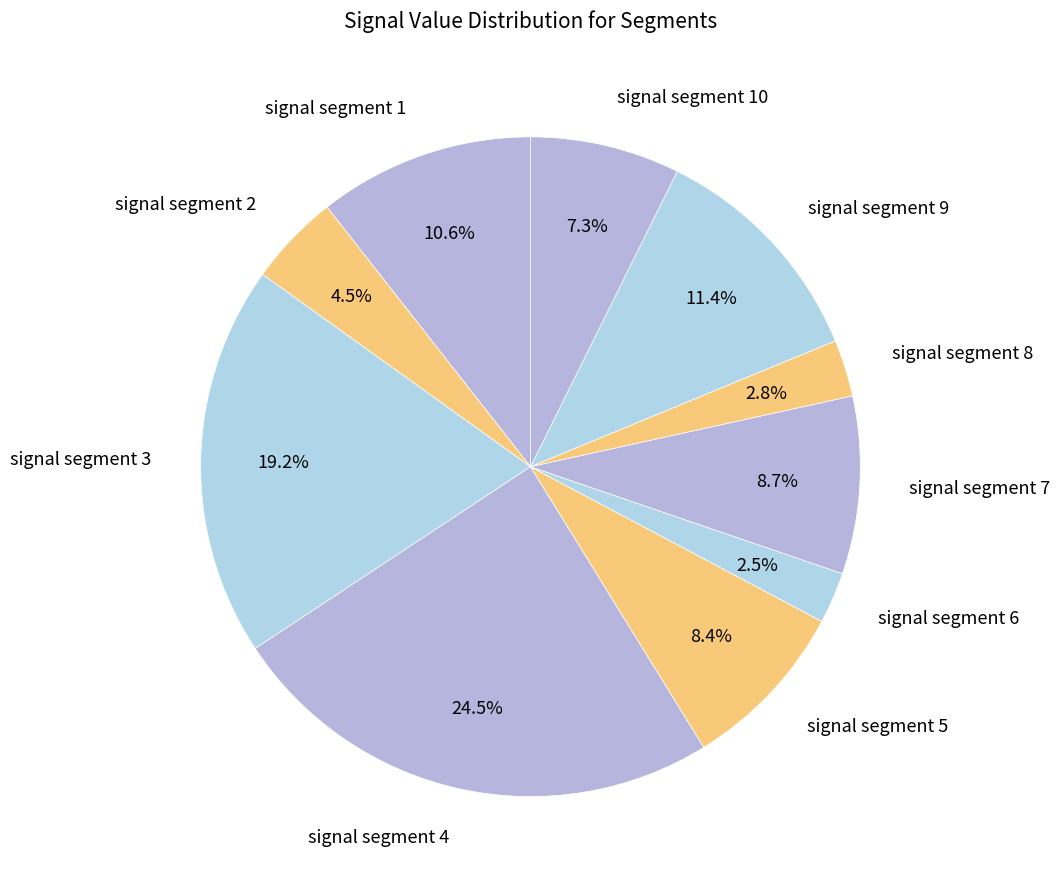

The signal segment 10 slice represents 7% of the pie. True or false?

True